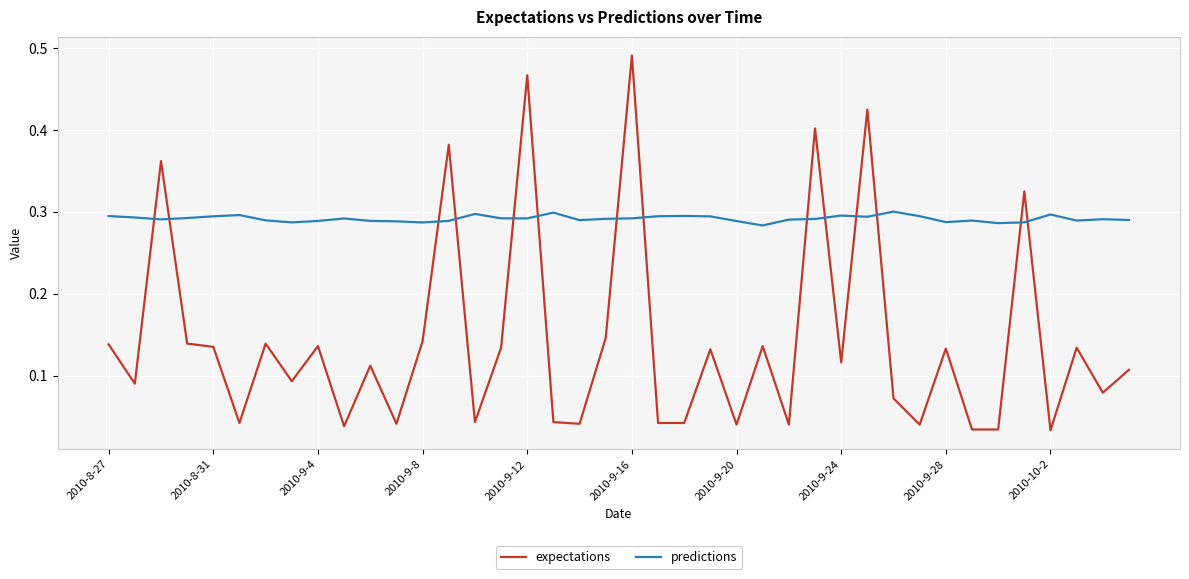

Which series has the largest range (max minus min)?

expectations